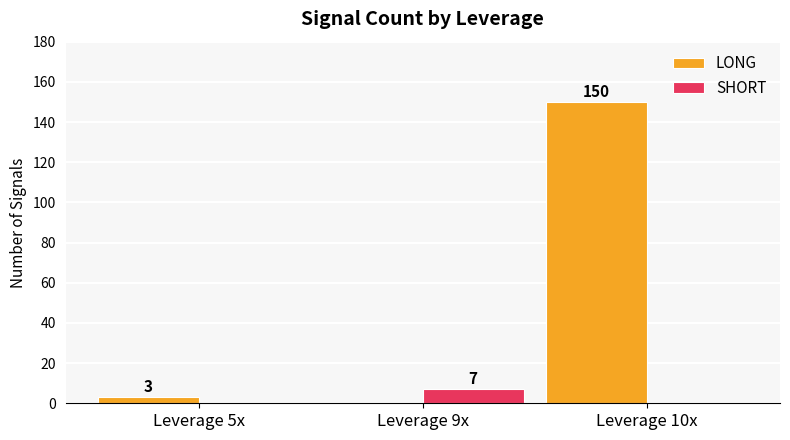

Does the chart contain stacked bars?

No